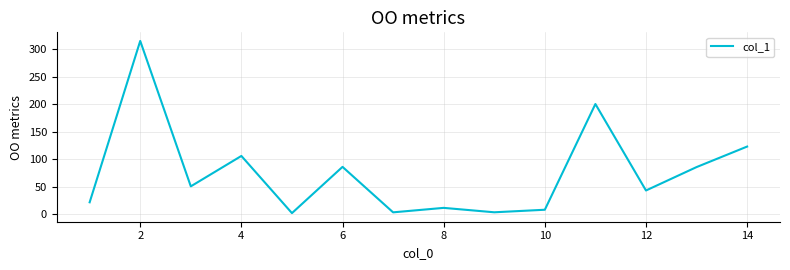

What is the difference between the maximum and minimum values?

312.0